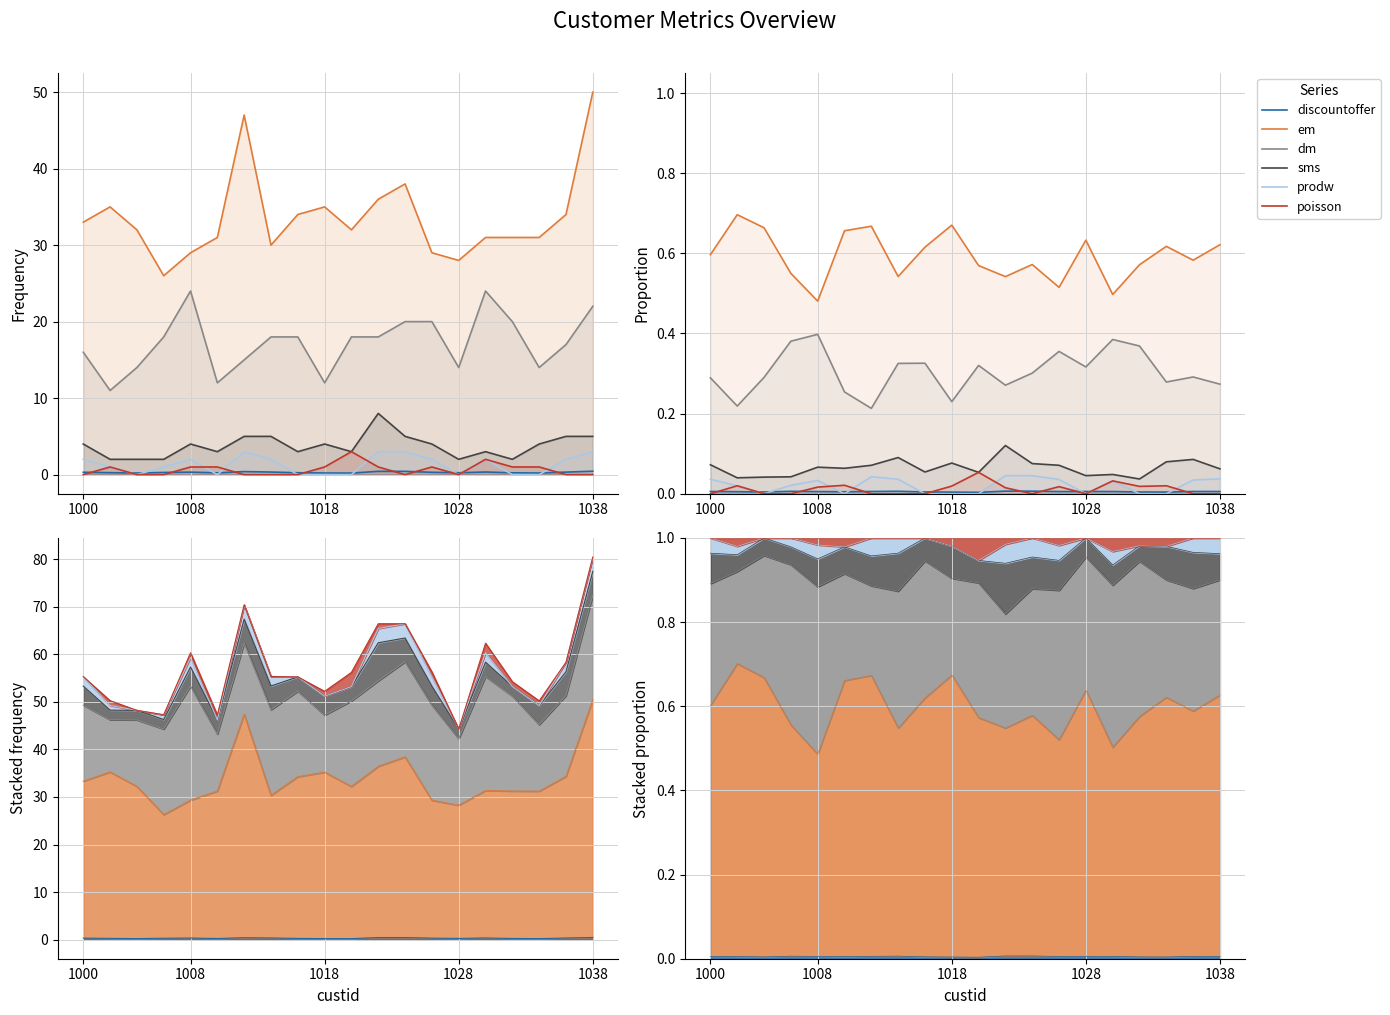

List the series in order of their peak value, lowest first.

discountoffer, prodw, poisson, sms, dm, em